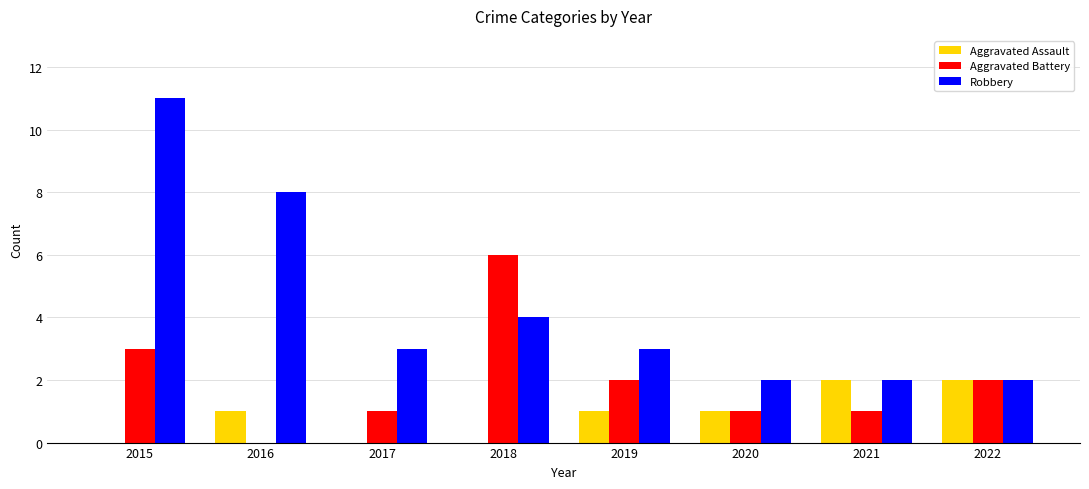

Reading left to right, extract all data points from this chart.

Aggravated Assault: 0	1	0	0	1	1	2	2
Aggravated Battery: 3	0	1	6	2	1	1	2
Robbery: 11	8	3	4	3	2	2	2